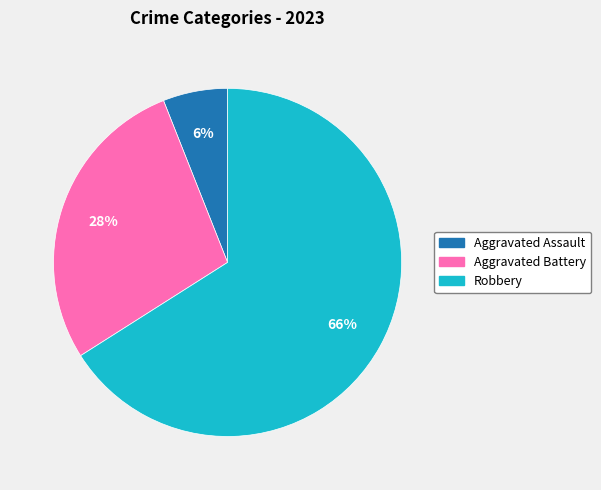

Does Robbery represent more than half of the total?

Yes